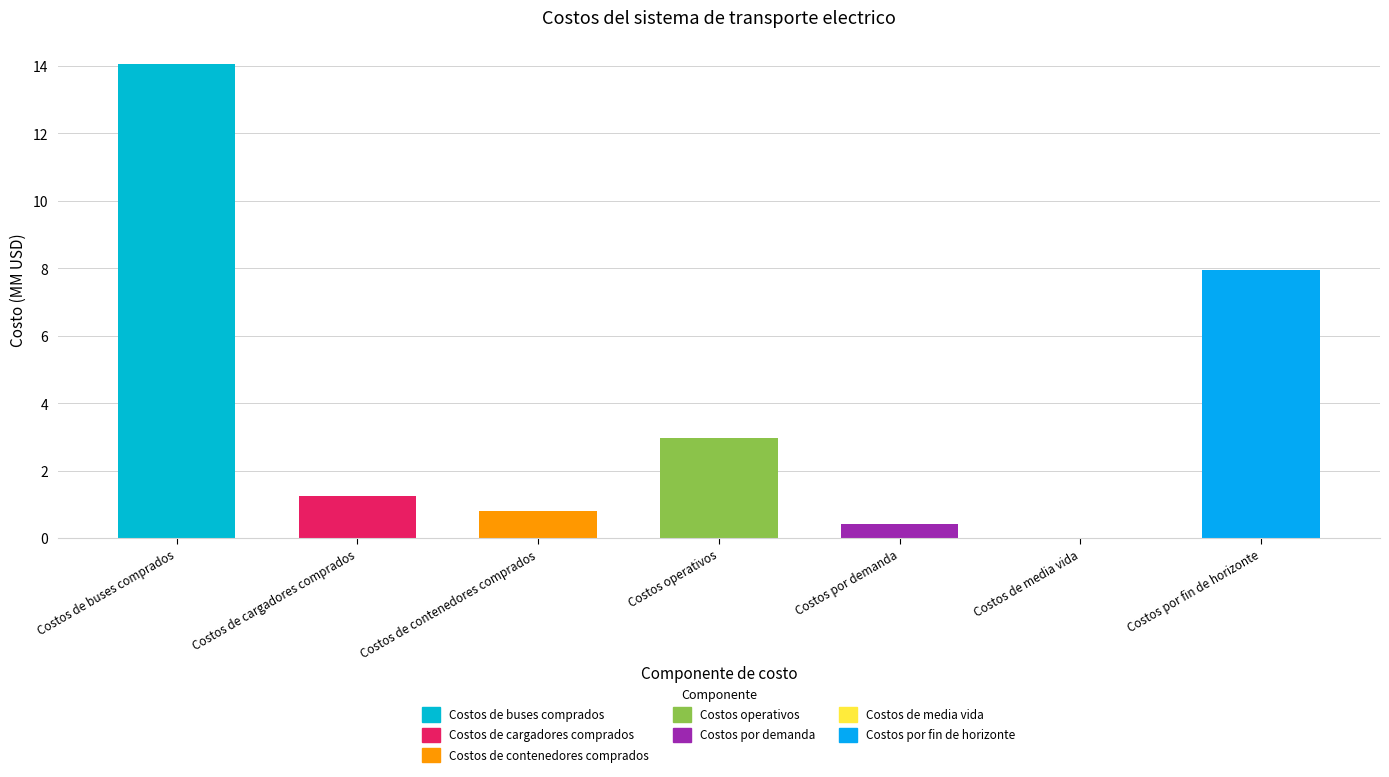

At which category does the chart reach its peak across all series?

Costos de buses comprados